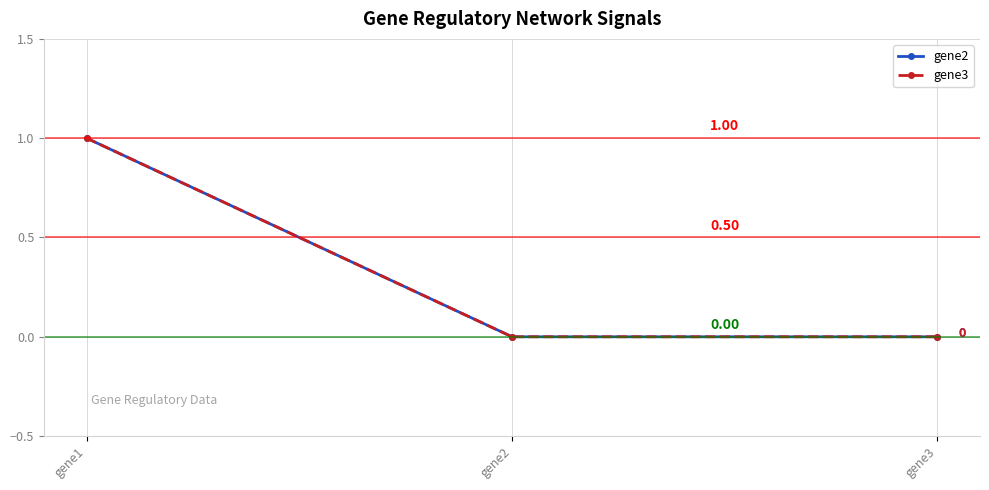

The value of gene2 at gene3 is 0. True or false?

True